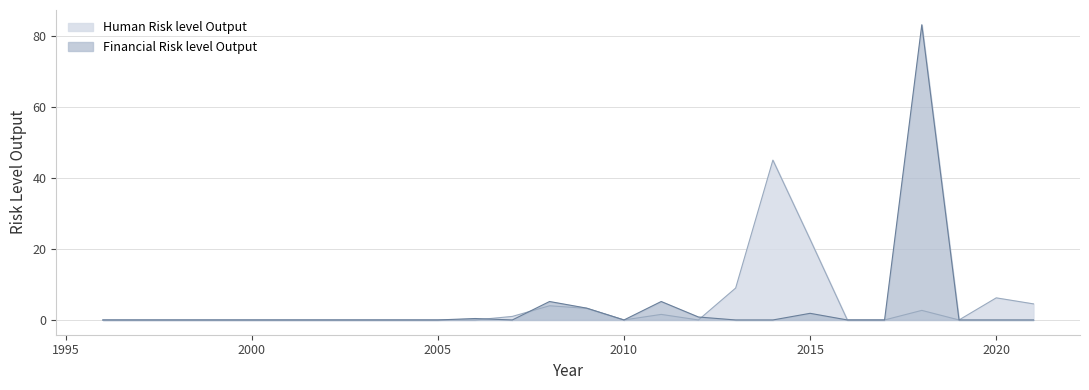

Rank the categories by Human Risk level Output value from highest to lowest.

2014, 2015, 2013, 2020, 2021, 2008, 2009, 2018, 2011, 2007, 1996, 1997, 1998, 1999, 2000, 2001, 2002, 2003, 2004, 2005, 2006, 2010, 2012, 2016, 2017, 2019